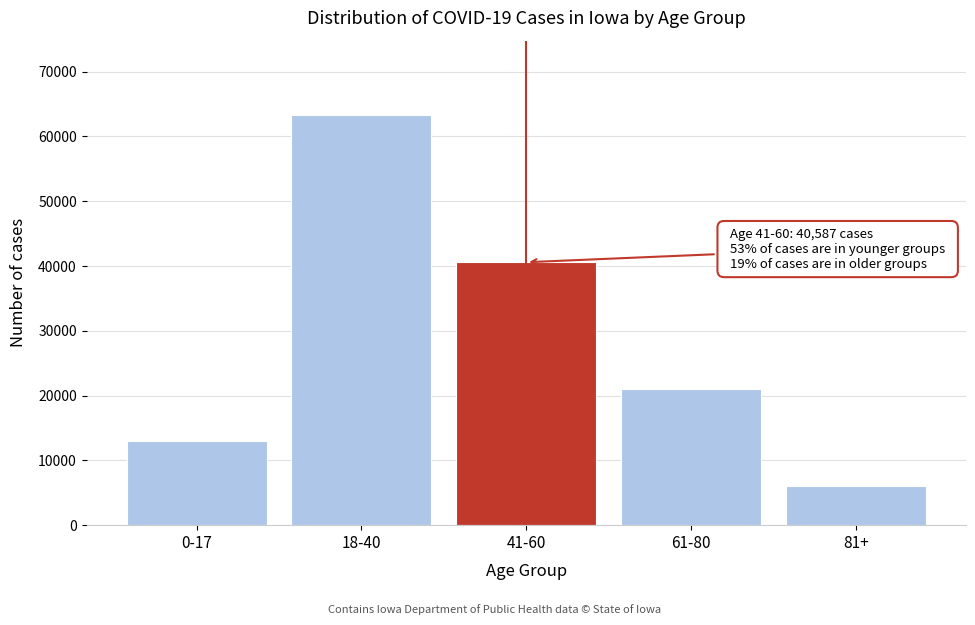

Reading left to right, what are all the values shown in this chart?

13031	63377	40587	21079	6032